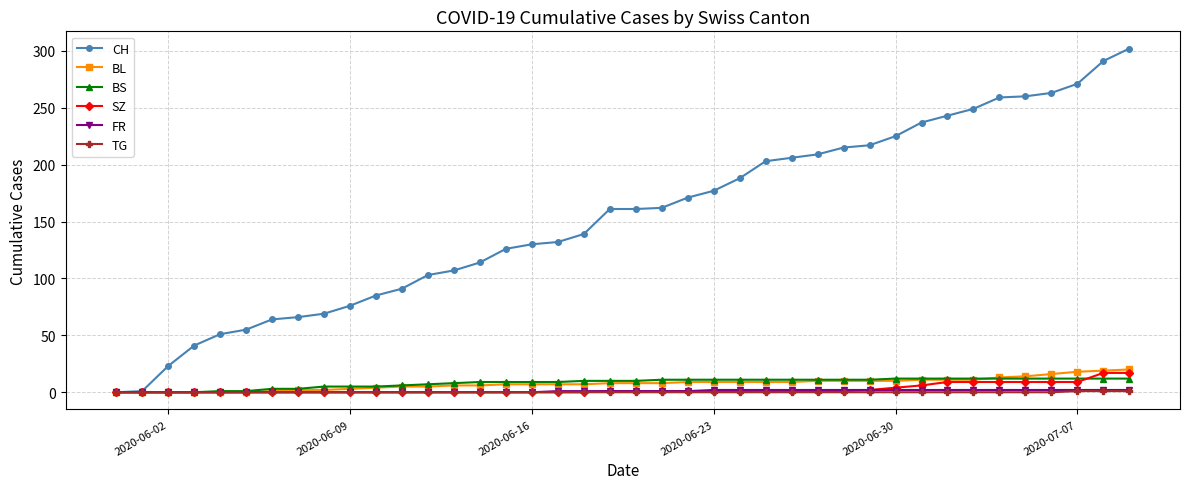

What is the value of the CH point at the 3rd from the left?

23